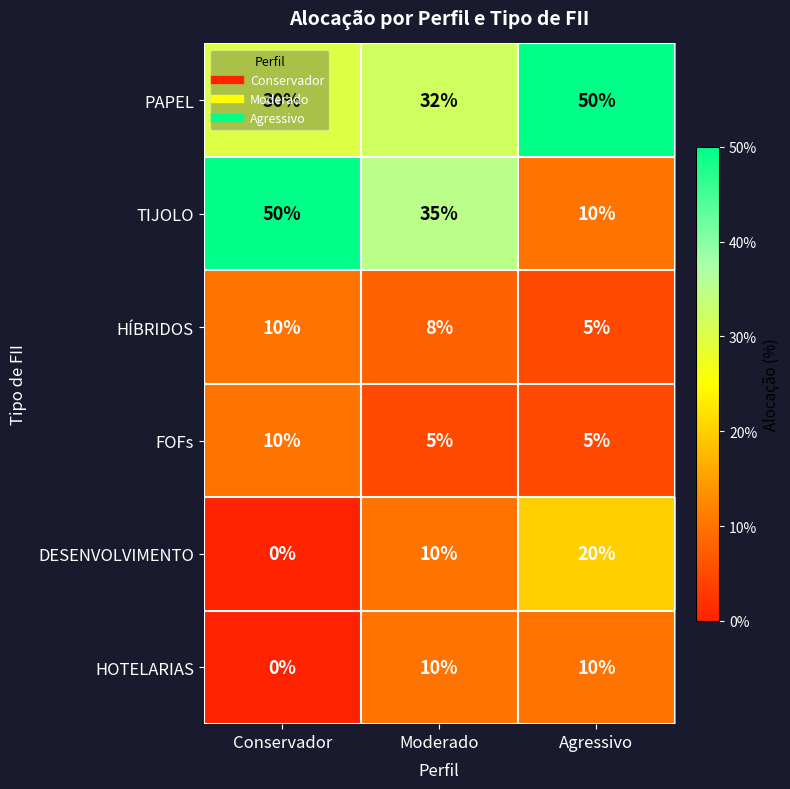

Which series has the widest spread of values?

TIJOLO